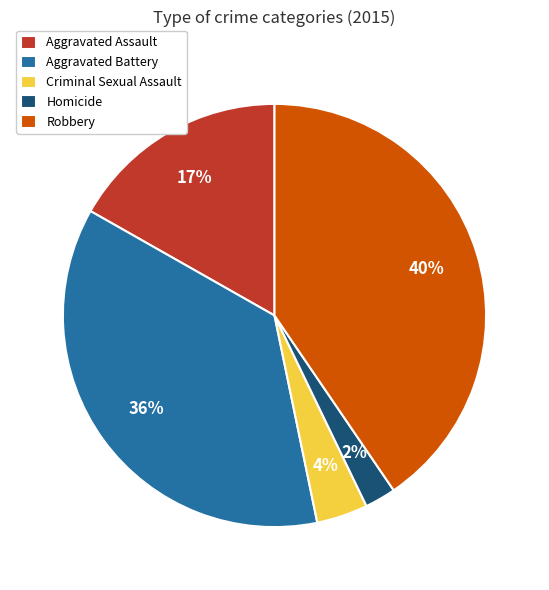

Does Aggravated Battery account for over 50% of the chart?

No